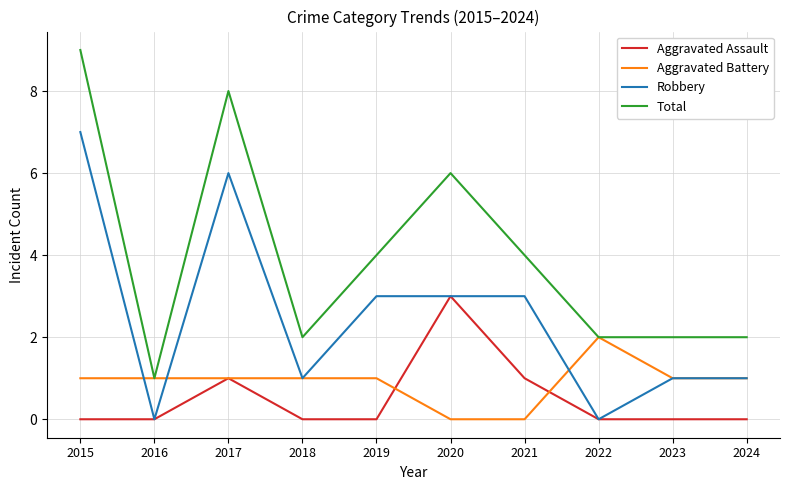

What is the maximum value for Robbery?

7